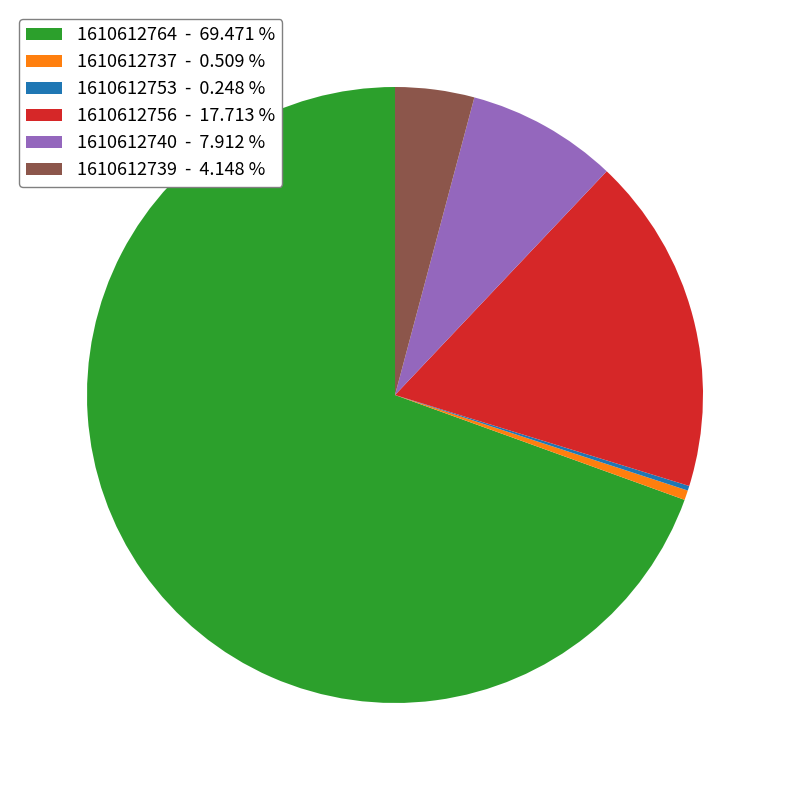

Which has a higher value, 1610612739 - 4.148 % or 1610612764 - 69.471 %?

1610612764 - 69.471 %